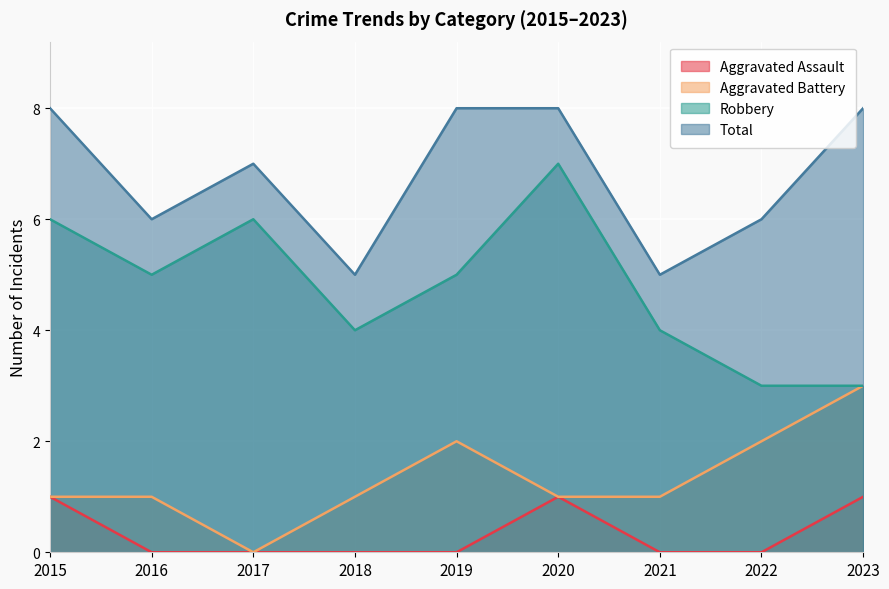

Which series changed the most between 2016 and 2021?

Robbery